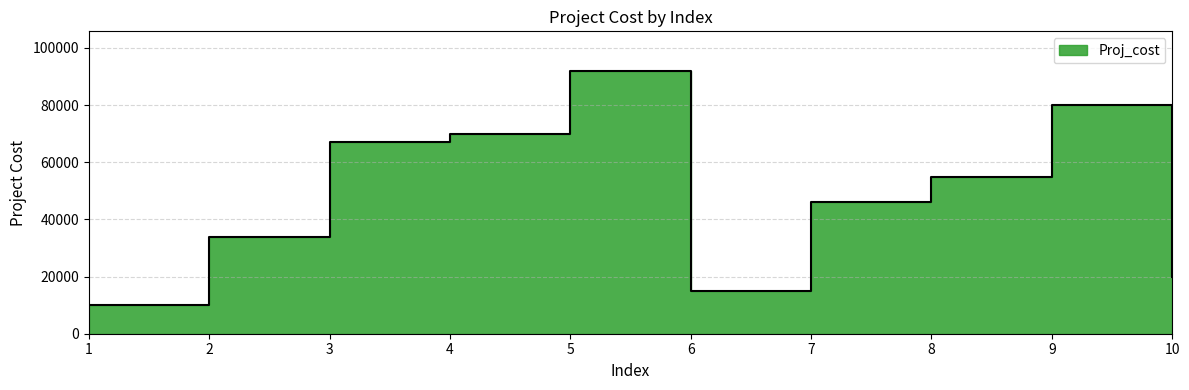

What is the smallest value displayed?

10000